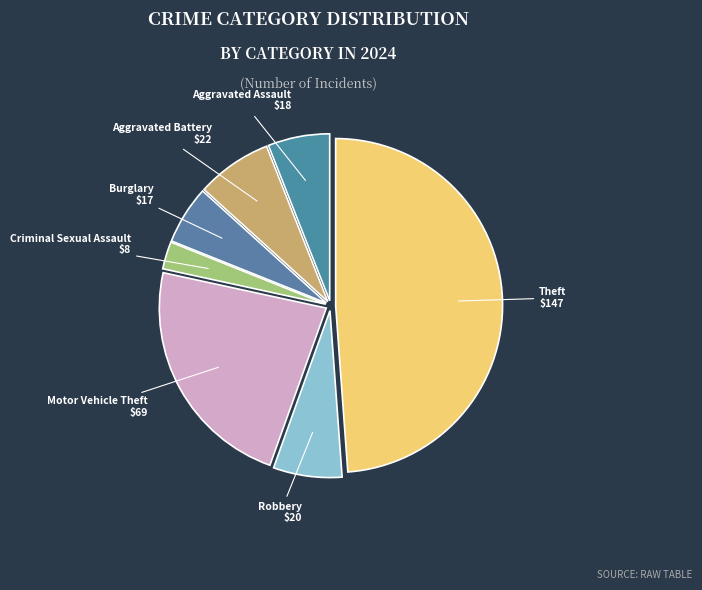

Does any single category account for the majority?

No